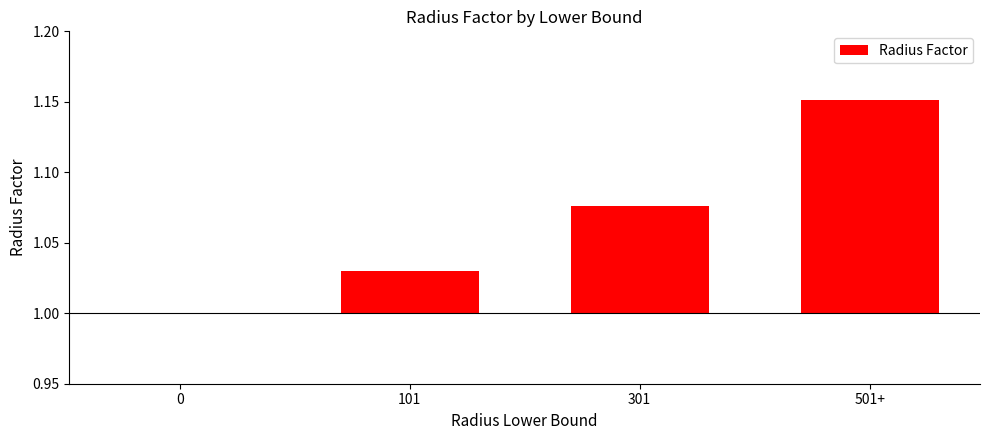

Does the chart contain stacked bars?

No